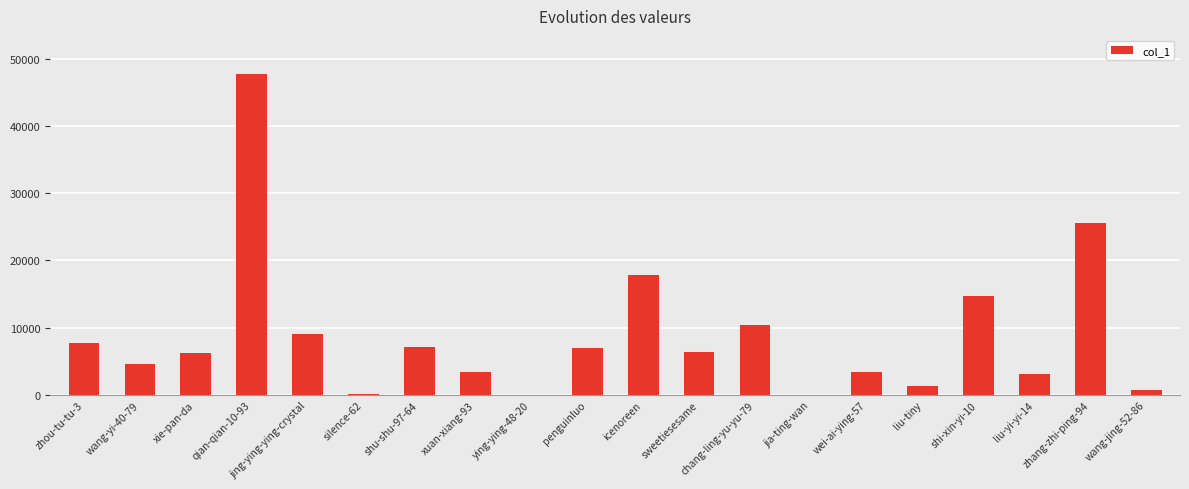

At which label is the value closest to 23839?

zhang-zhi-ping-94